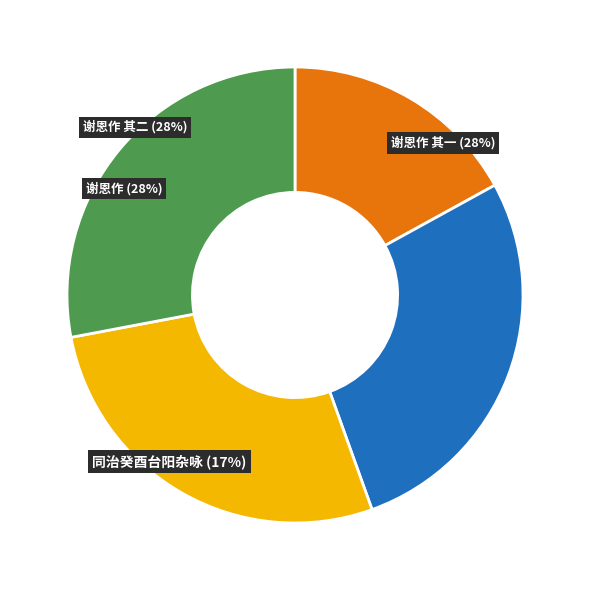

Combined, do 十月廿八日己酉台臣传旨拜广东佥宪赐四品服入觐谢恩作 其一 and 十月廿八日己酉台臣传旨拜广东佥宪赐四品服入觐谢恩作 account for over 50%?

Yes